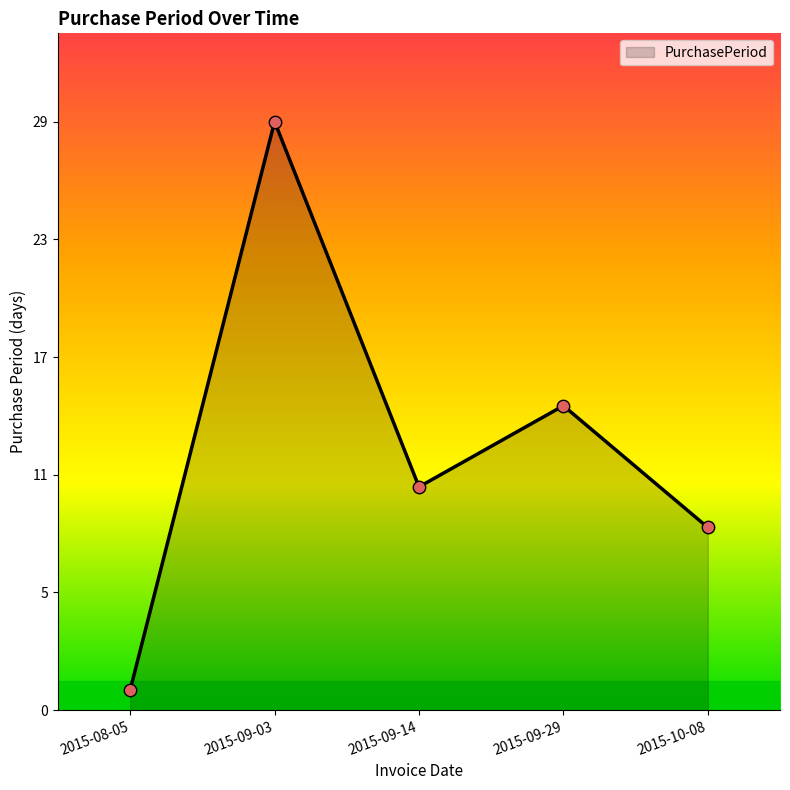

Which has a higher value, 2015-09-03 or 2015-08-05?

2015-09-03